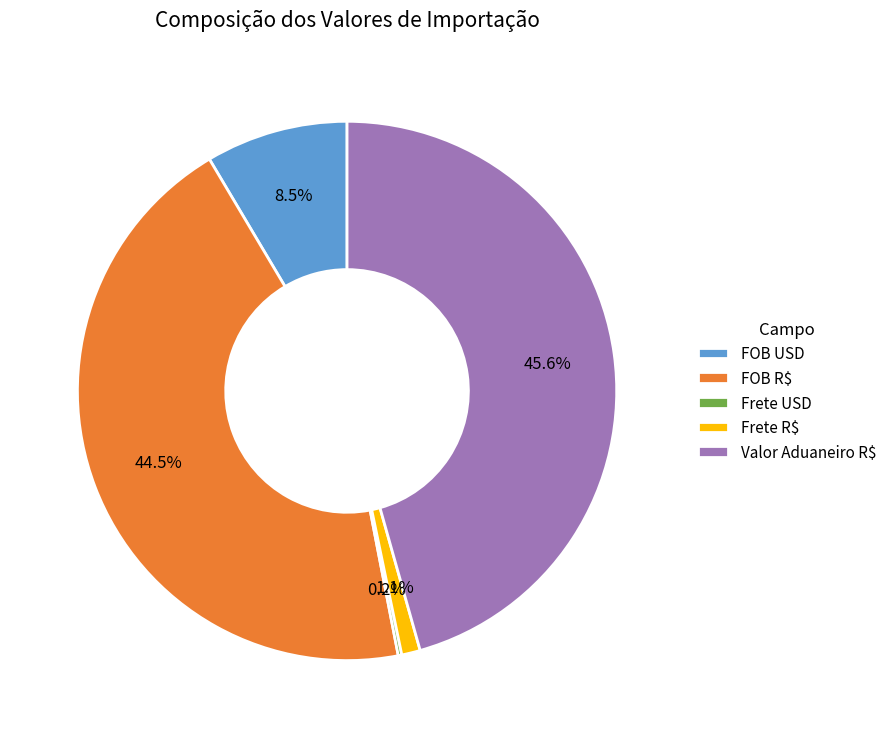

Is it true that Frete R$ is 14% of the pie?

False